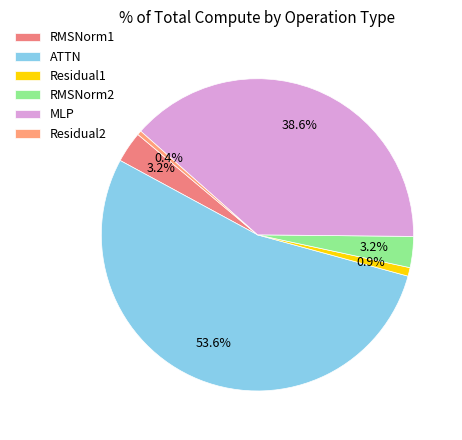

Count the number of slices in the pie.

6